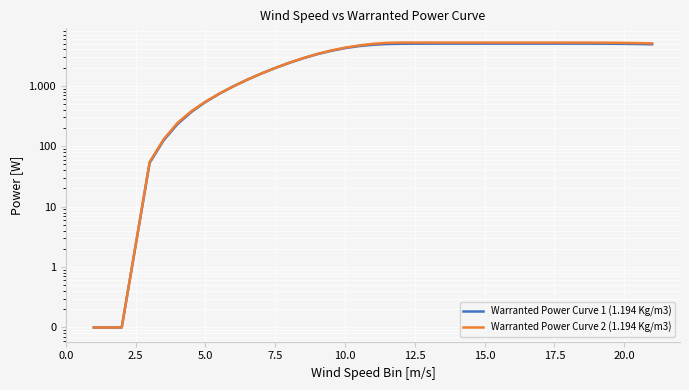

What position from the left is 20.0?

37